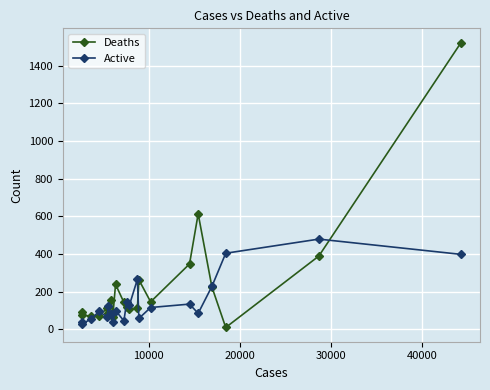

True or false: Active has more than 2 points higher than both neighbors.

True